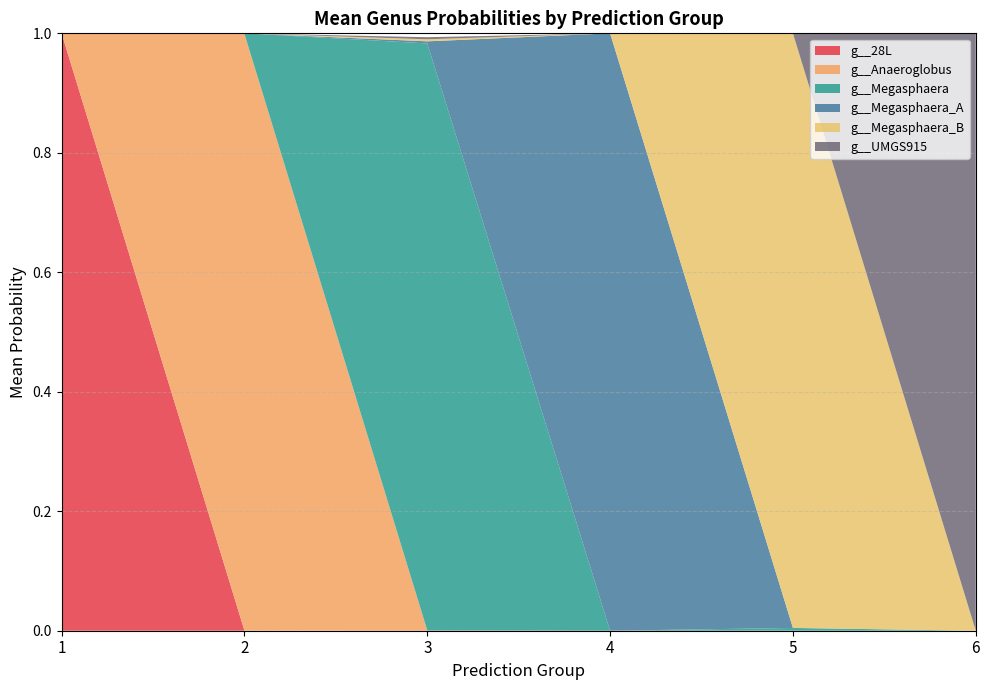

Reading right to left, what are all the values shown in this chart?

g__28L: 6=0.0	5=0.0	4=0.0	3=0.0	2=0.0	1=1.0
g__Anaeroglobus: 6=0.0	5=0.0	4=0.0	3=0.0	2=1.0	1=0.0
g__Megasphaera: 6=0.0	5=0.0	4=0.0	3=1.0	2=0.0	1=0.0
g__Megasphaera_A: 6=0.0	5=0.0	4=1.0	3=0.0	2=0.0	1=0.0
g__Megasphaera_B: 6=0.0	5=1.0	4=0.0	3=0.0	2=0.0	1=0.0
g__UMGS915: 6=1.0	5=0.0	4=0.0	3=0.0	2=0.0	1=0.0